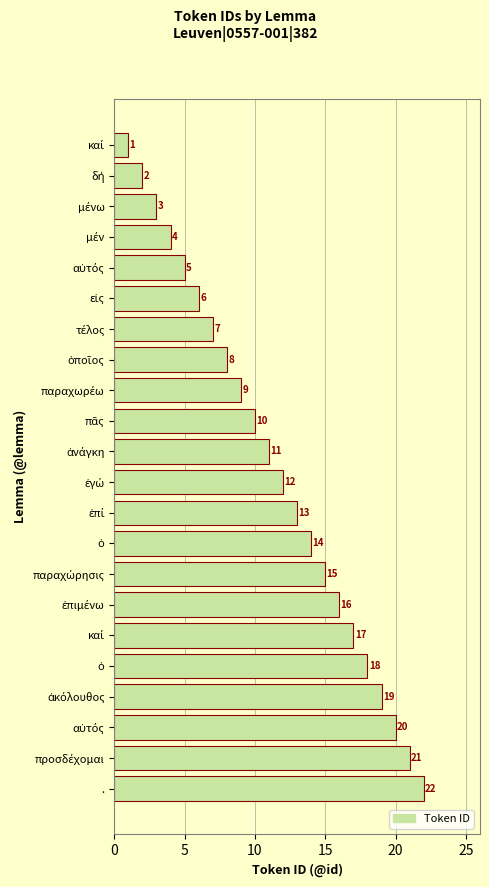

How many series are shown in this chart?

1